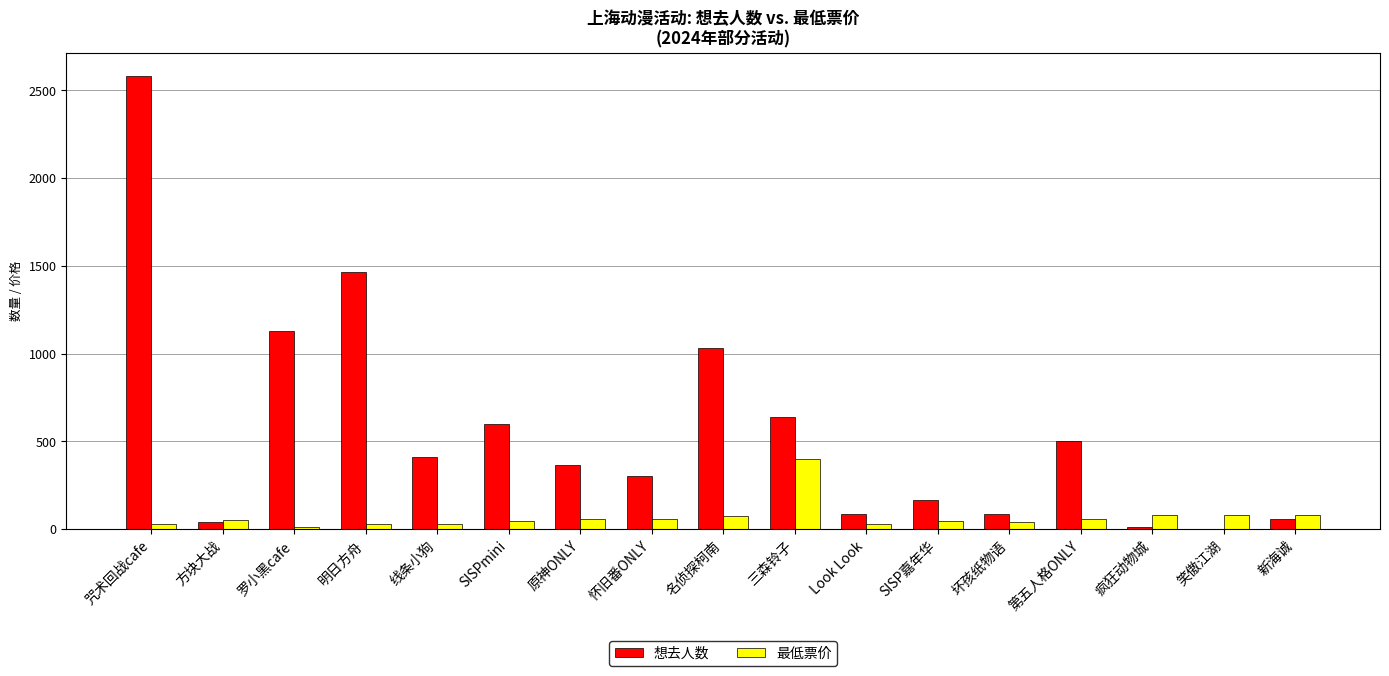

What is the approximate value of 最低票价 at 第五人格ONLY?

60.0